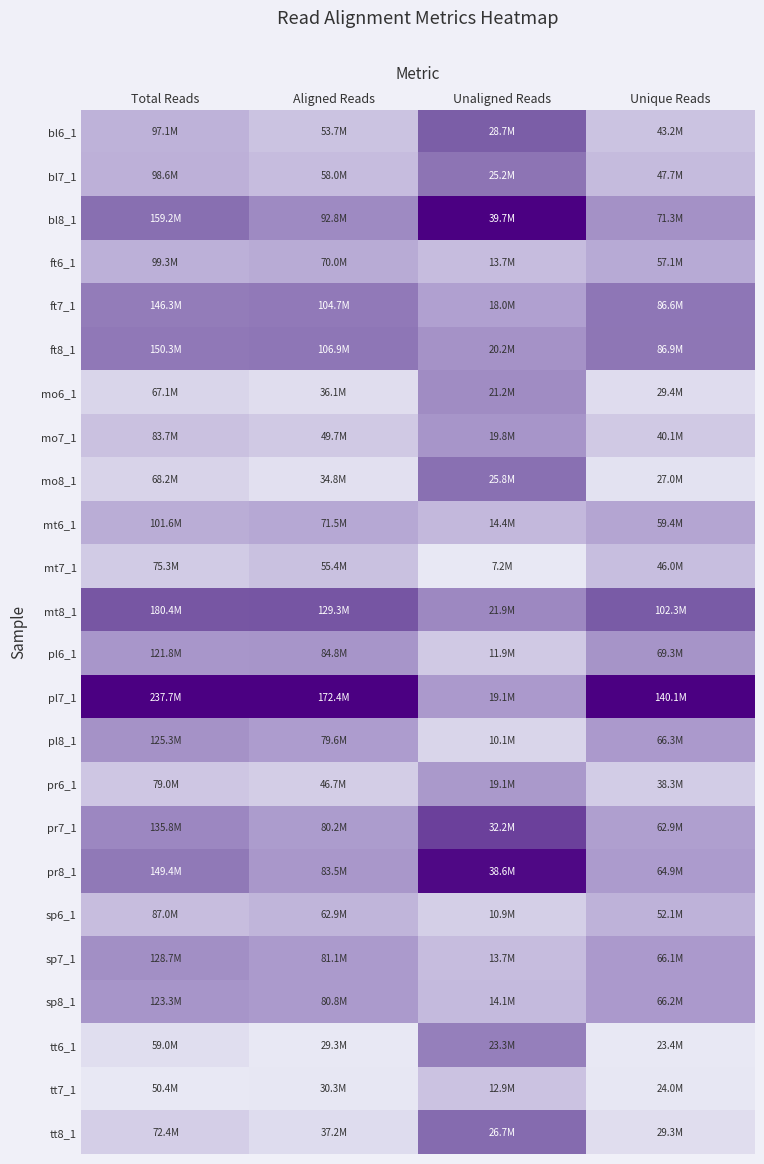

At which category is the sum across all series the highest?

Unaligned Reads